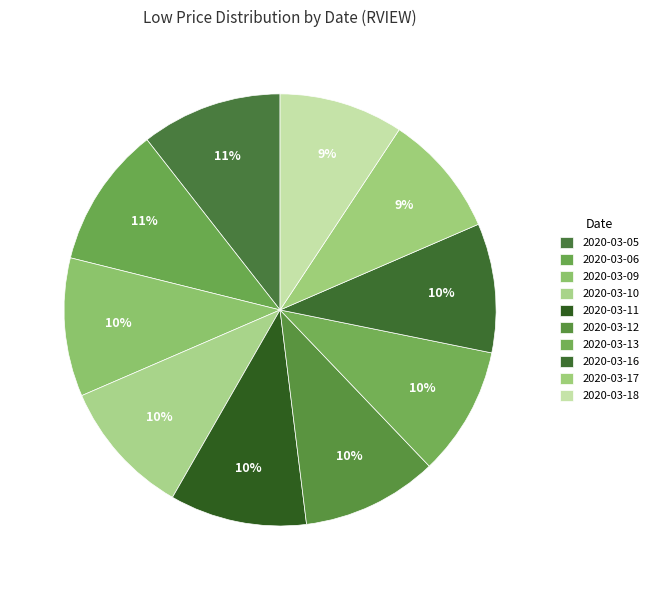

Which slice is the largest?

2020-03-05